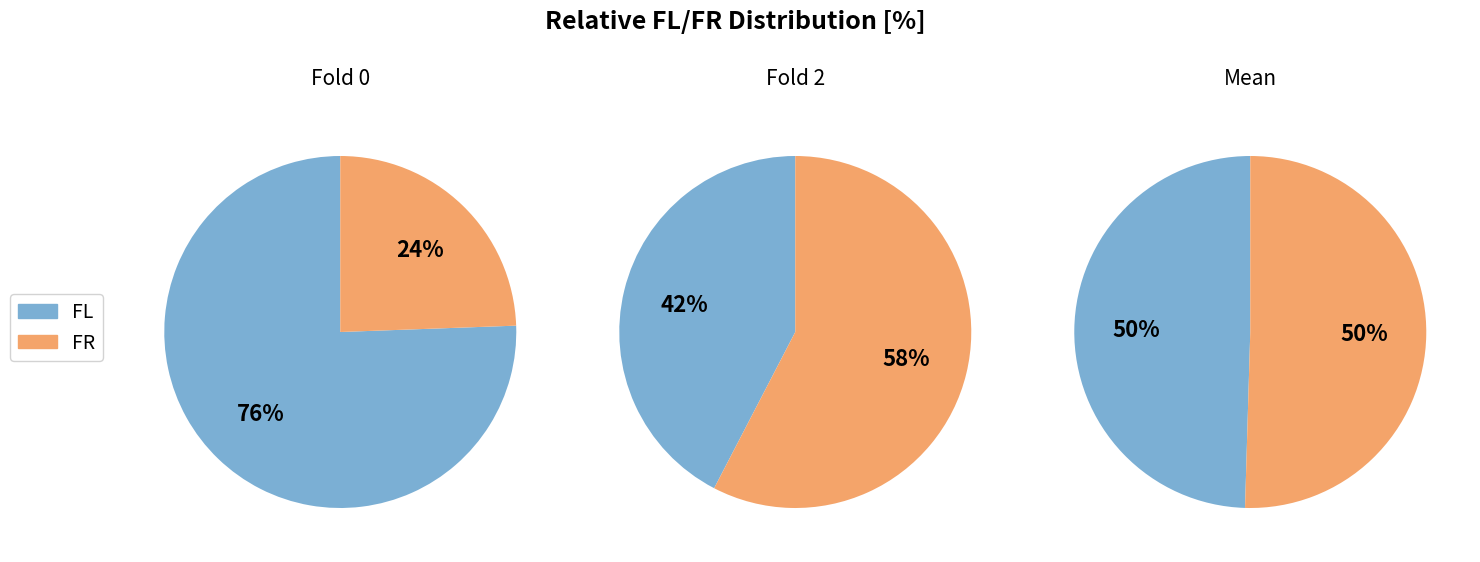

True or false: Fold 2 accounts for 8% of the total.

False